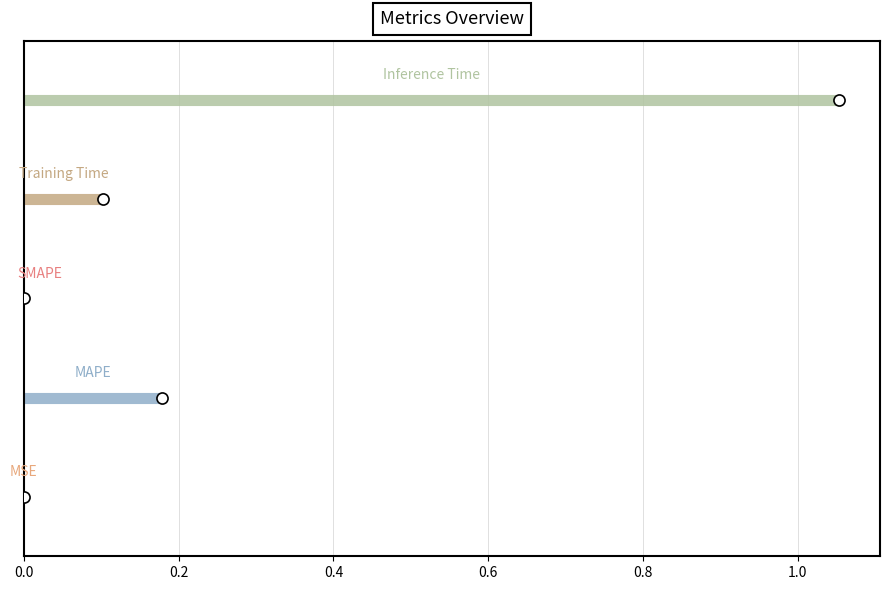

Which series has the largest total across all categories?

Inference Time